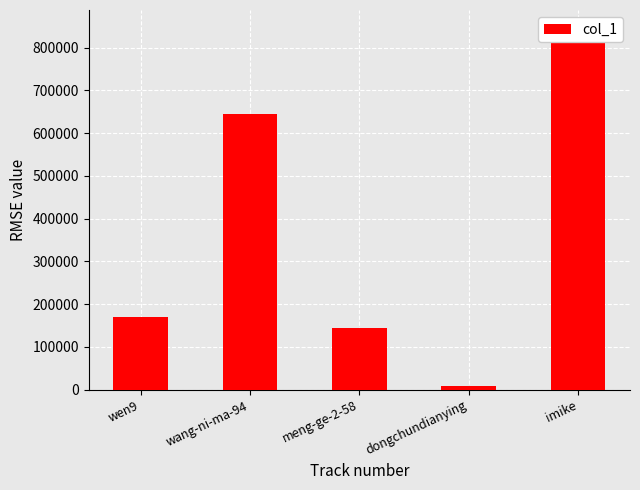

At which label is the value closest to 427670?

wang-ni-ma-94